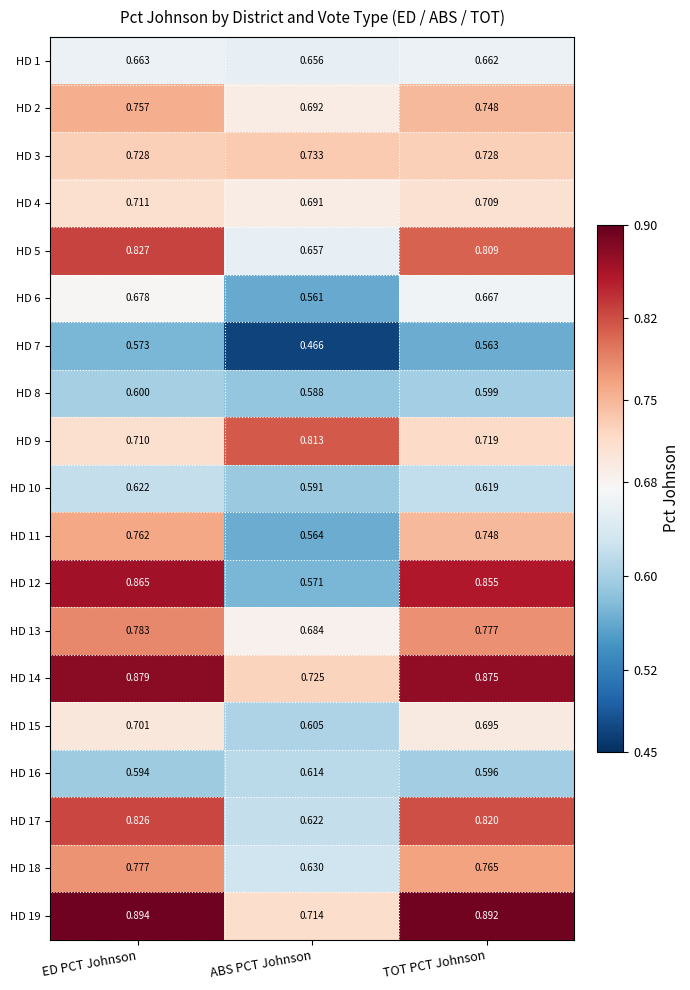

Is the value of HD 15 at TOT PCT Johnson greater than the value of HD 2 at ABS PCT Johnson?

Yes